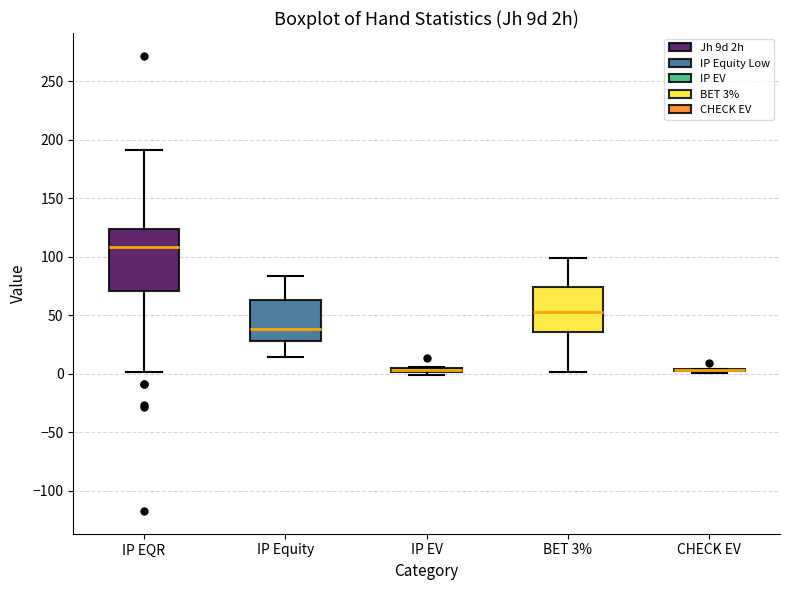

Comparing the boxes themselves (not the whiskers), which one is the tallest?

IP EQR